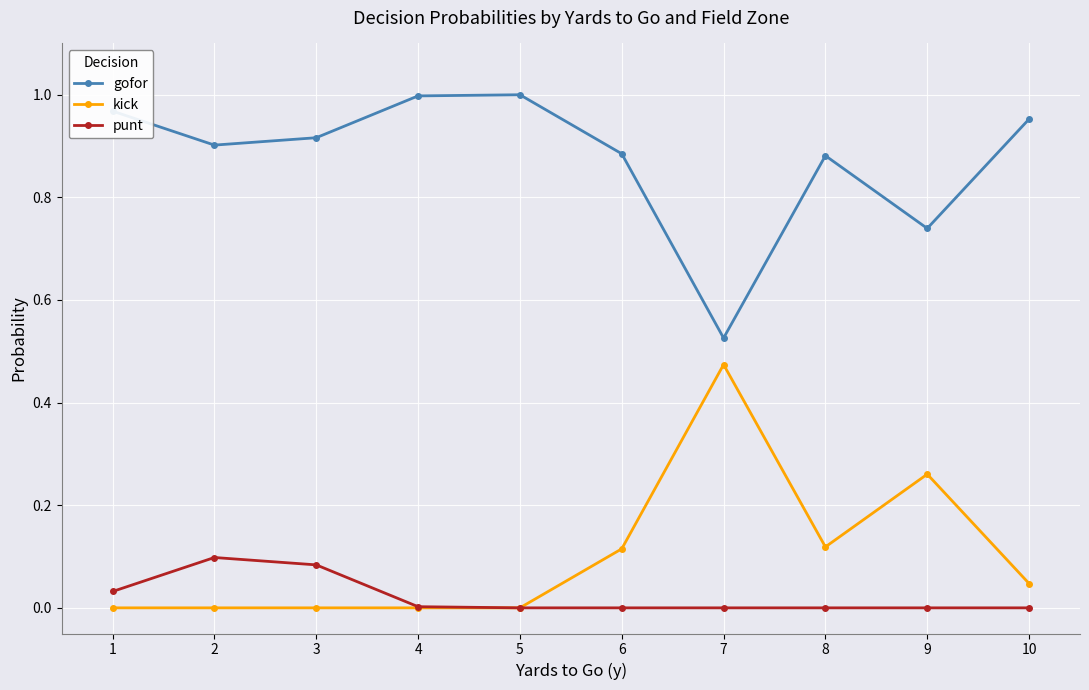

True or false: gofor has more than 2 interior local peaks.

False